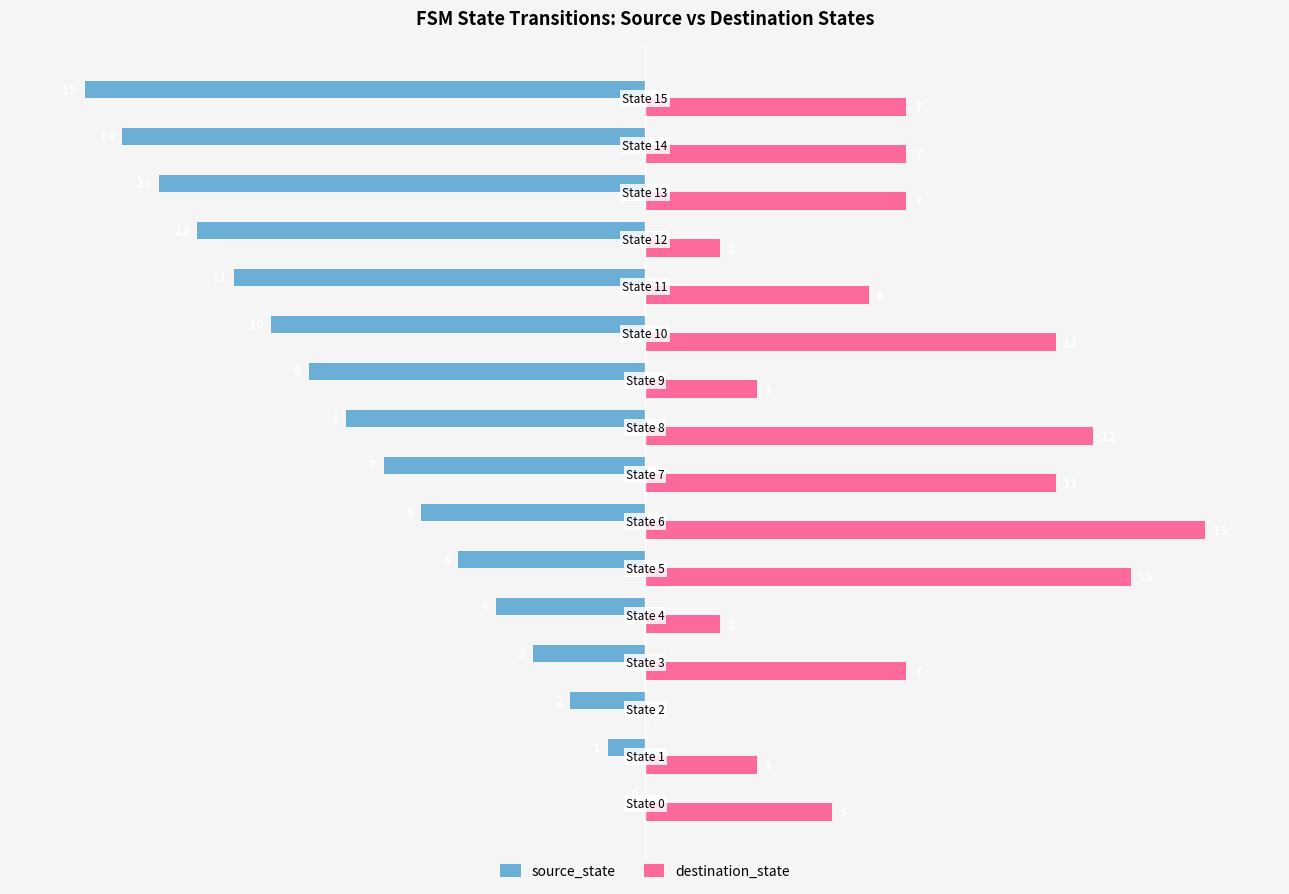

What is the sum of all destination_state values?

111